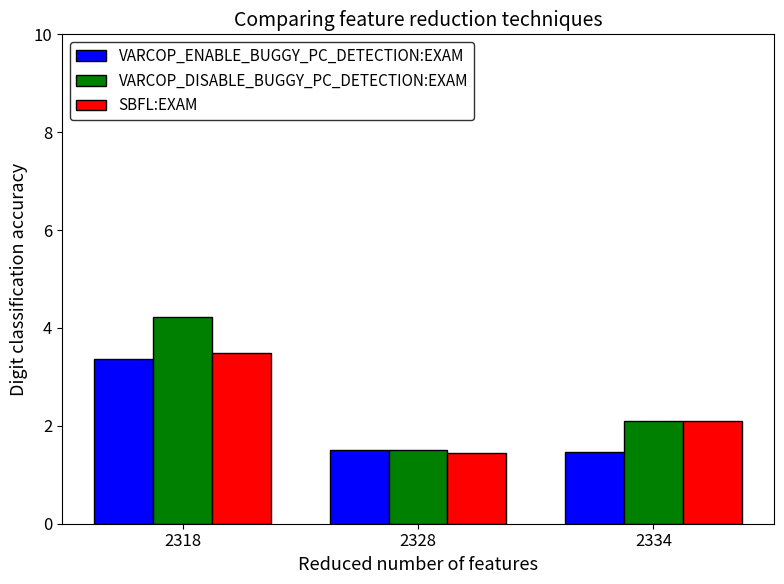

How many values in the VARCOP_DISABLE_BUGGY_PC_DETECTION:EXAM series are below 2?

1